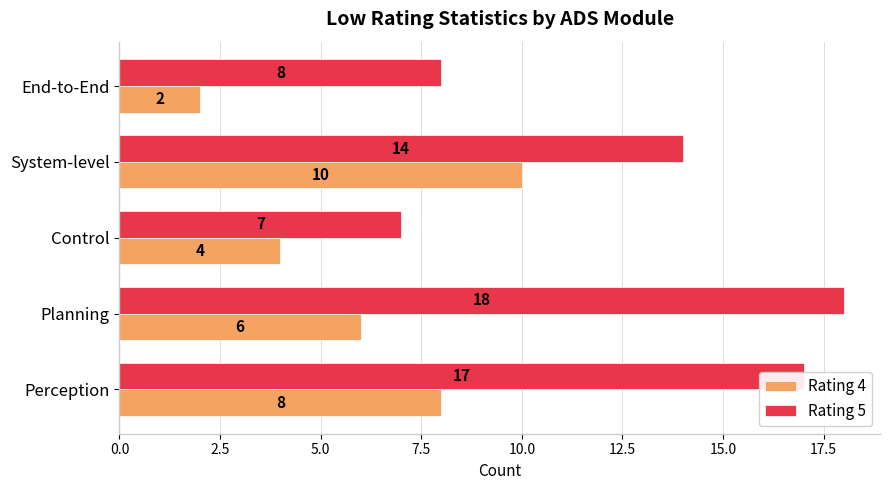

Which series changed the most between System-level and End-to-End?

Rating 4